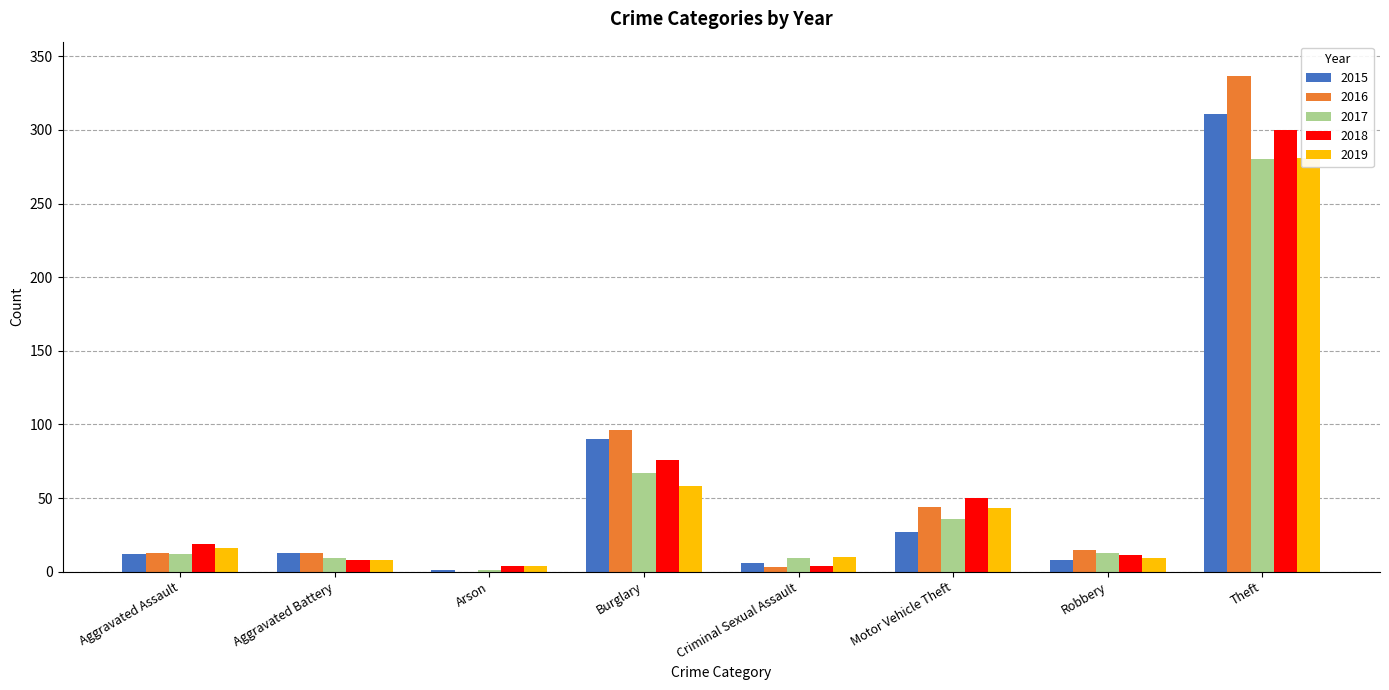

Is it true that 2017 equals 6 at Aggravated Battery?

False